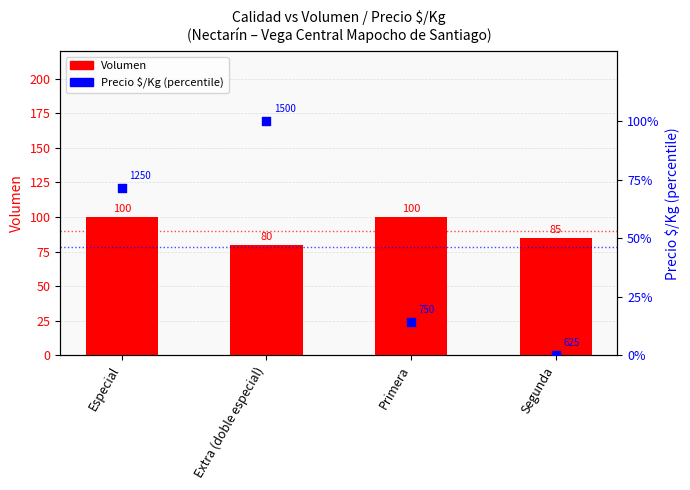

Is the value of Precio $/Kg (percentile) at Especial greater than the value of Volumen at Primera?

No